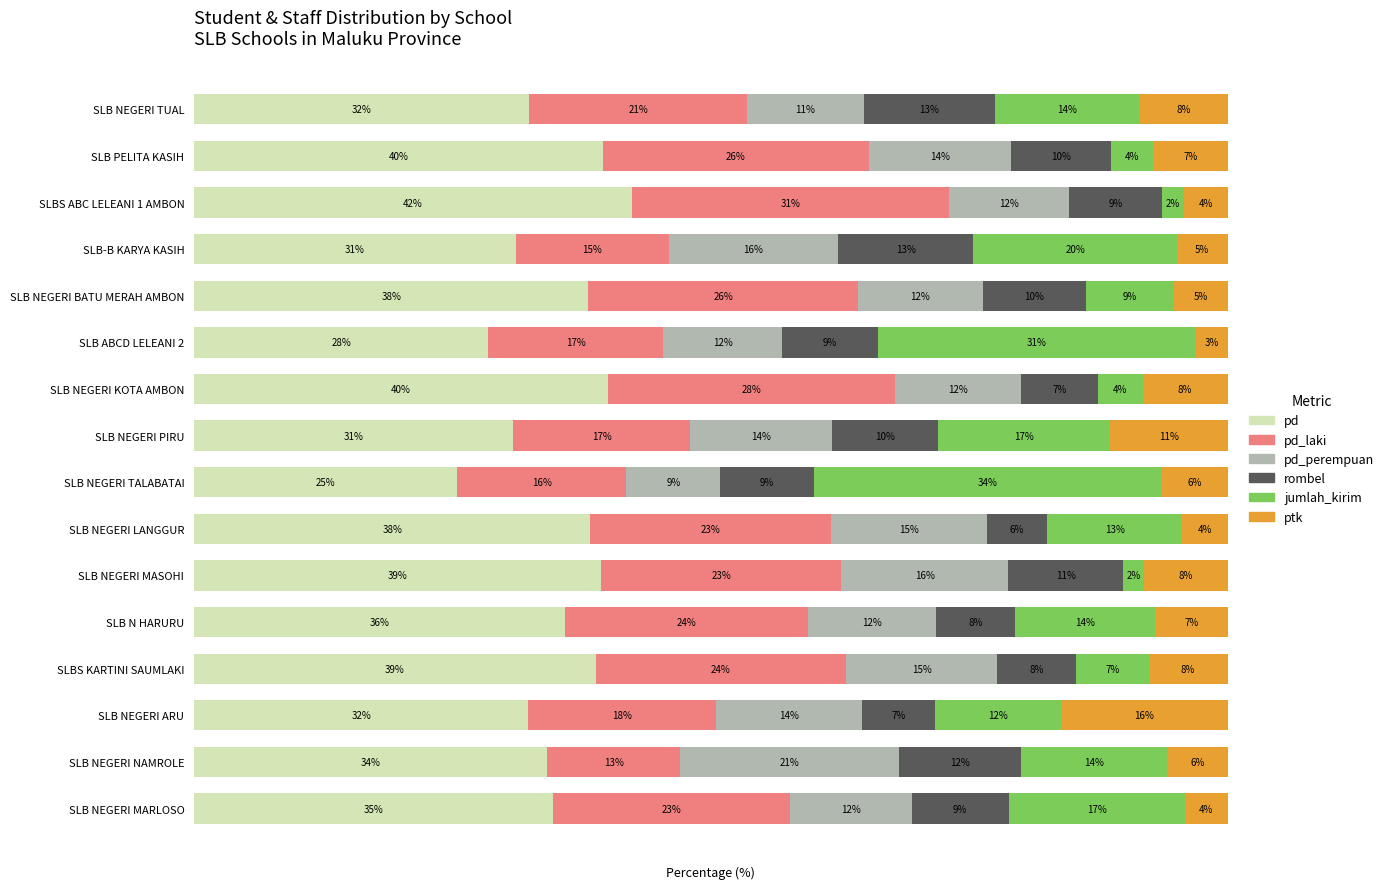

Which category has the highest value in the pd series?

SLBS ABC LELEANI 1 AMBON